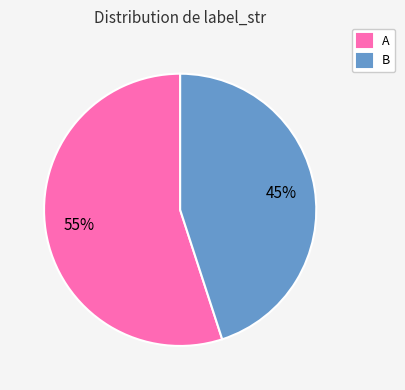

What is the ratio of the value at B to the value at A?

0.8